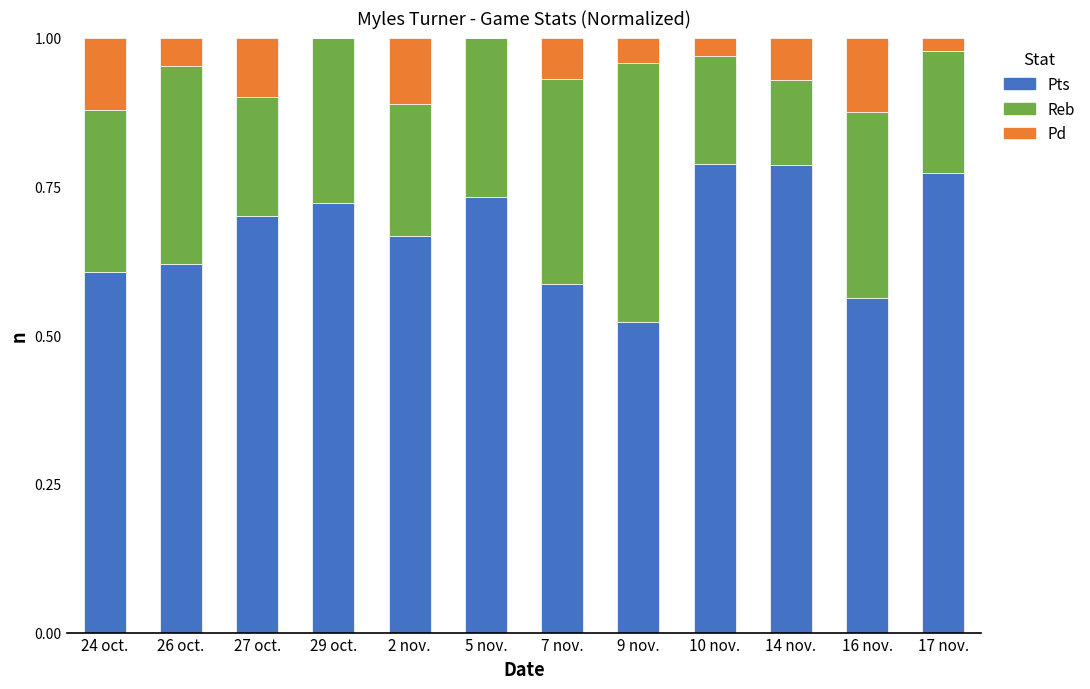

What is the total value across all series at 27 oct.?

1.0